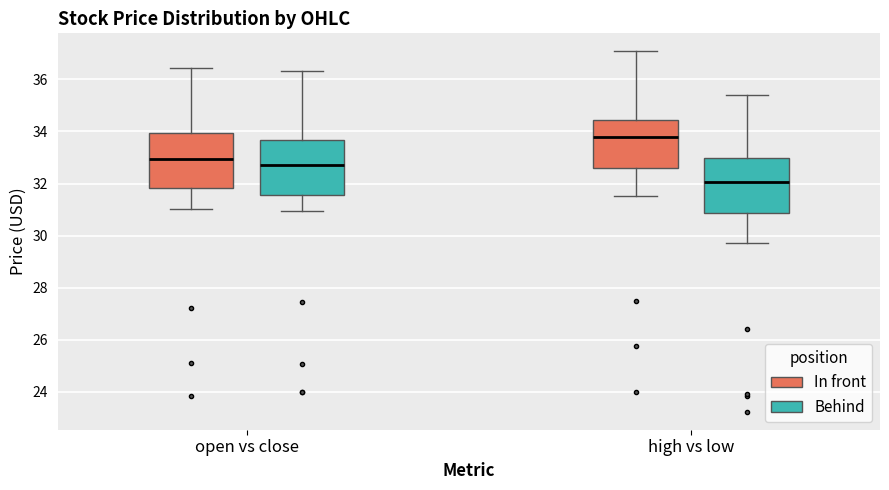

Reading left to right, read every box against the y-axis: the position of its median line, the range the box covers, and the ends of its whiskers. The values are not printed on the chart, so give them approximately, as read against the axis.

open vs close (In front): median 33.0, box 31.8 to 34.0, whiskers 31.0 to 36.4
open vs close (Behind): median 32.8, box 31.6 to 33.6, whiskers 31.0 to 36.4
high vs low (In front): median 33.8, box 32.6 to 34.4, whiskers 31.6 to 37.0
high vs low (Behind): median 32.0, box 30.8 to 33.0, whiskers 29.8 to 35.4